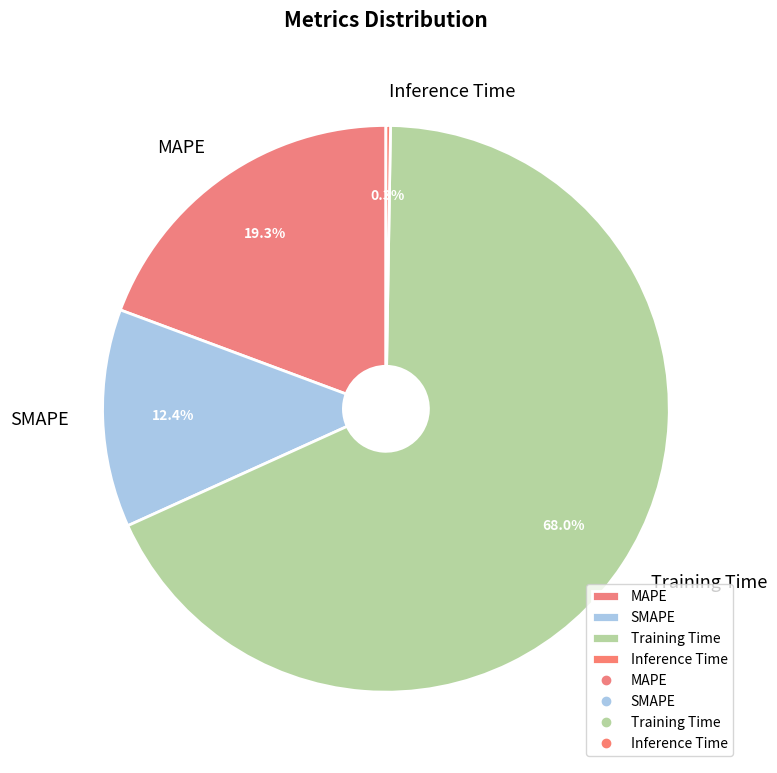

To the nearest percent, what is the combined percentage of MAPE and Training Time?

87%